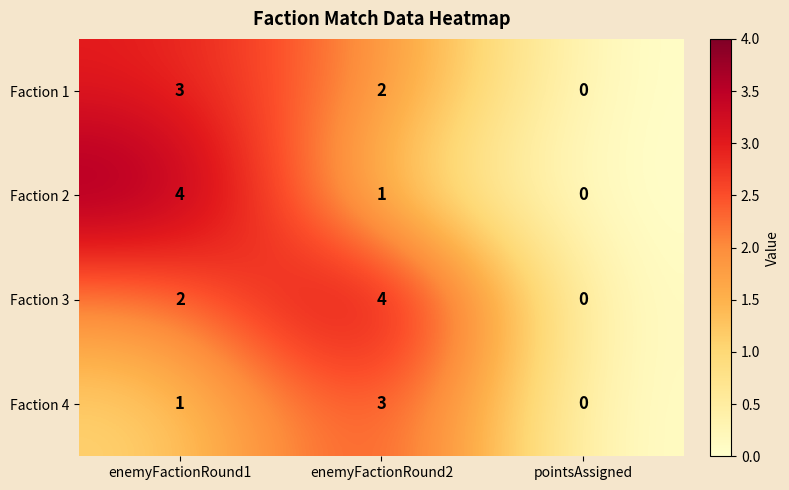

How many data points does each series have?

3